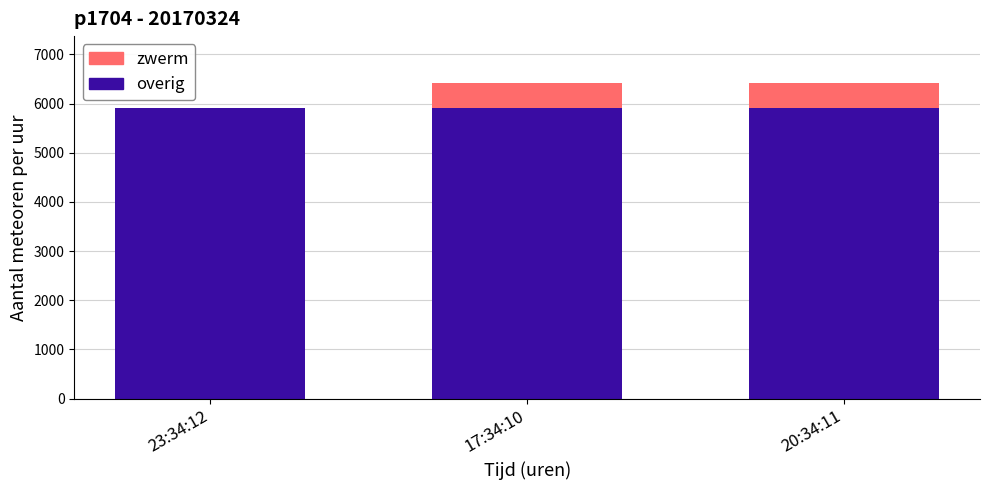

The value of overig at 20:34:11 is 8533. True or false?

False